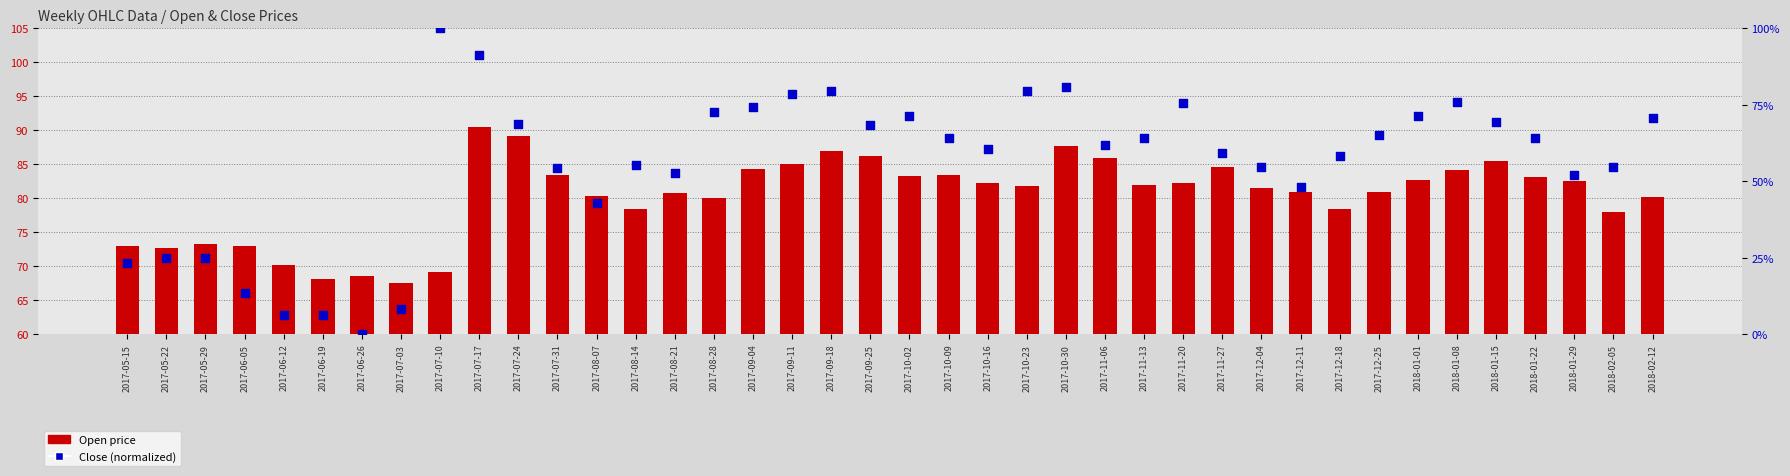

At how many categories does at least one series exceed 84?

12